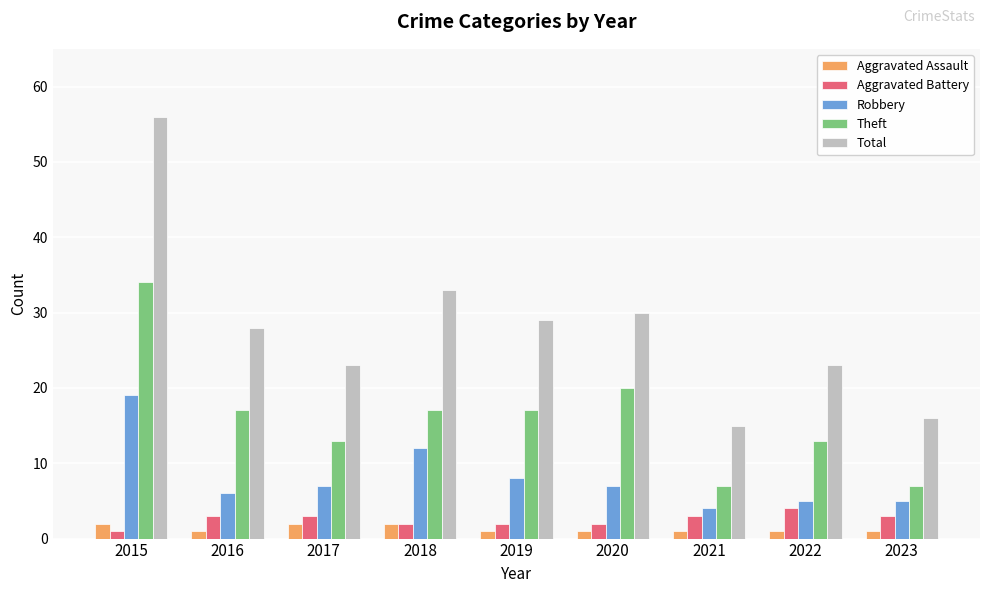

Reading right to left, extract all data points from this chart.

Aggravated Assault: 1	1	1	1	1	2	2	1	2
Aggravated Battery: 3	4	3	2	2	2	3	3	1
Robbery: 5	5	4	7	8	12	7	6	19
Theft: 7	13	7	20	17	17	13	17	34
Total: 16	23	15	30	29	33	23	28	56